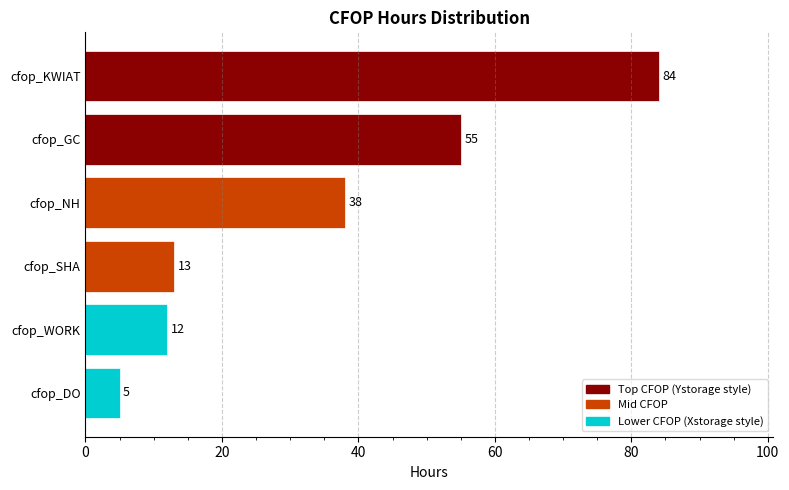

Where is the data nearest to the value 44?

cfop_NH